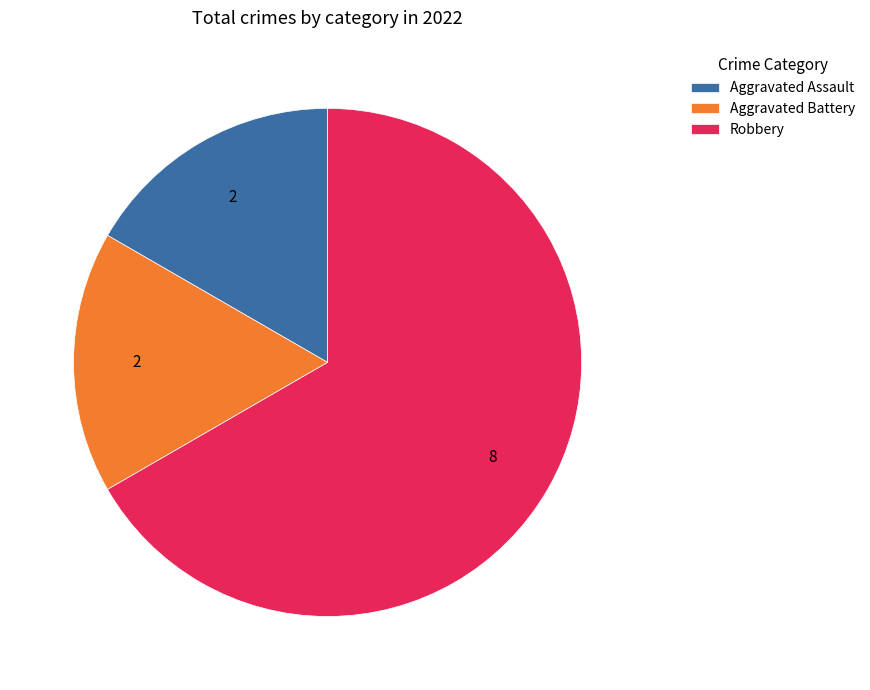

Combined, do Robbery and Aggravated Assault account for over 50%?

Yes